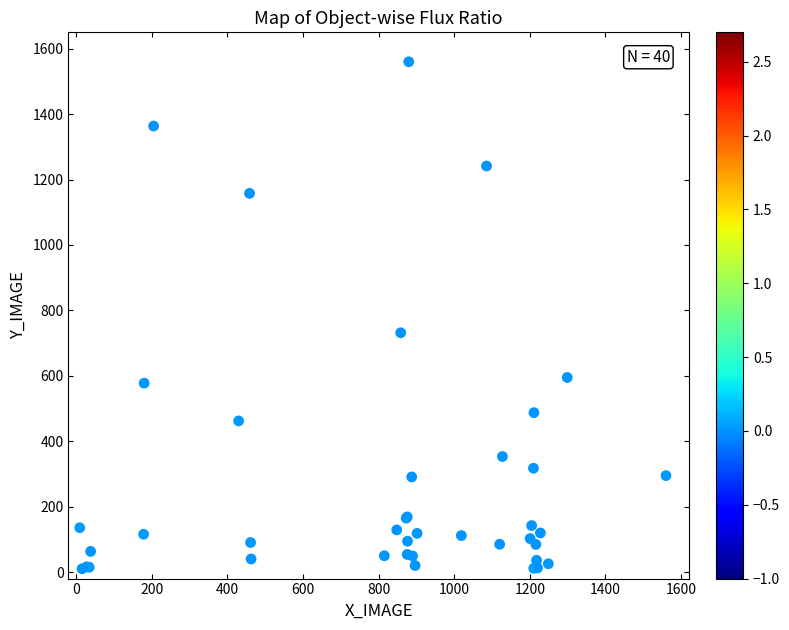

What Y value in the scatter plot is closest to 785?

731.6